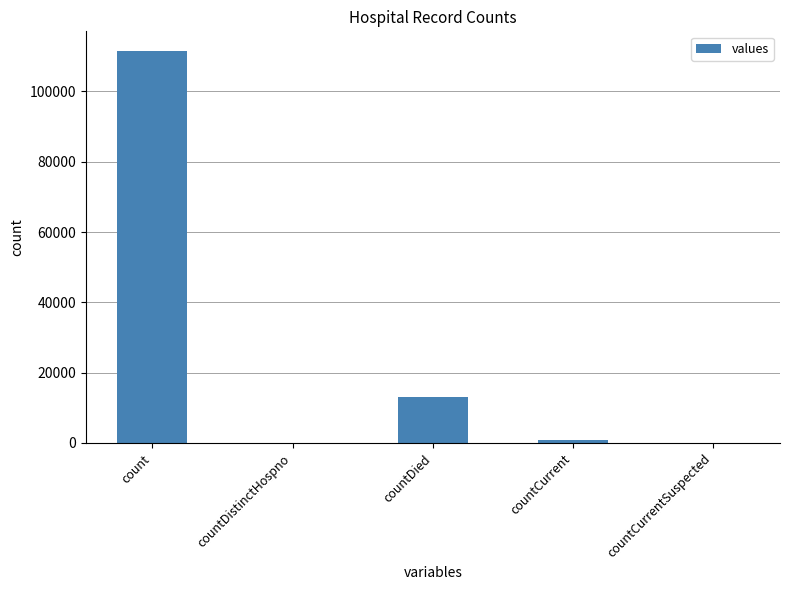

How many distinct data groups are displayed?

1